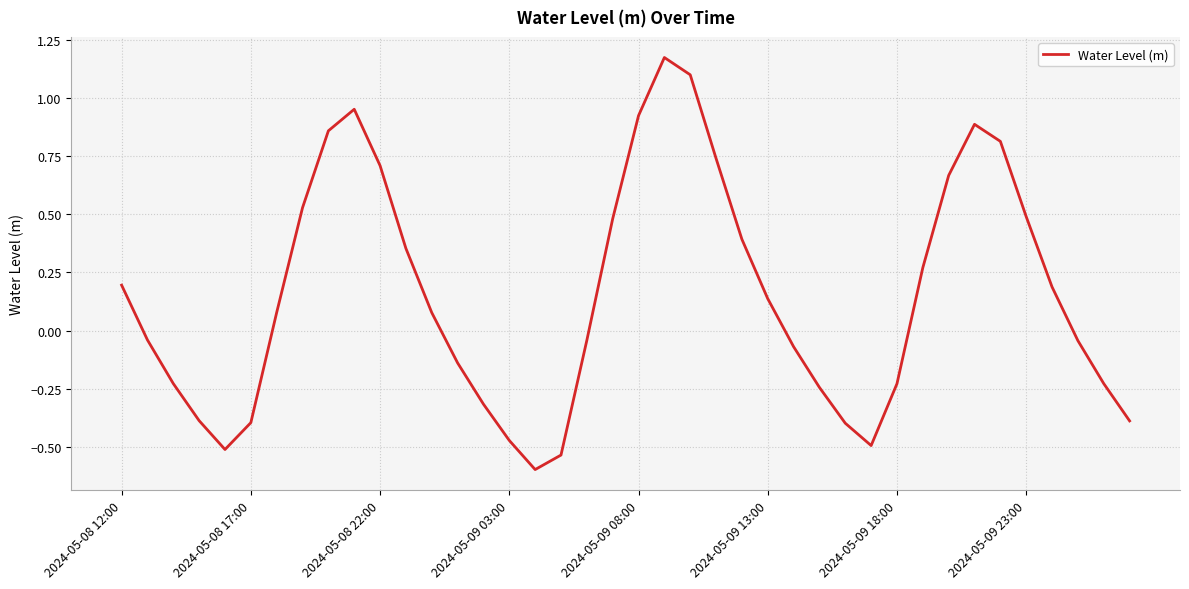

What is the difference between the maximum and minimum values?

1.8